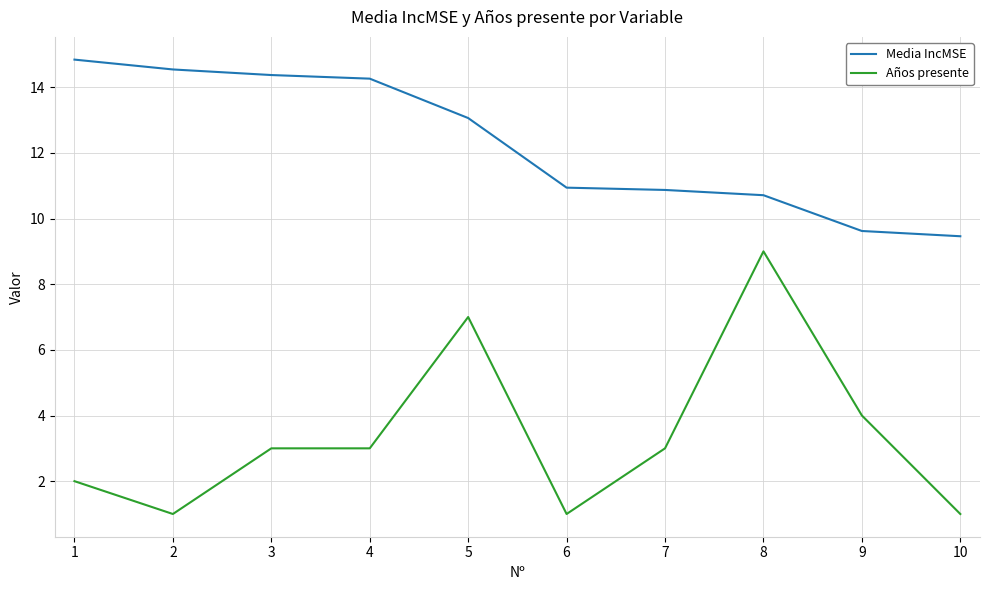

What is the difference between the highest and lowest values at 3?

11.4